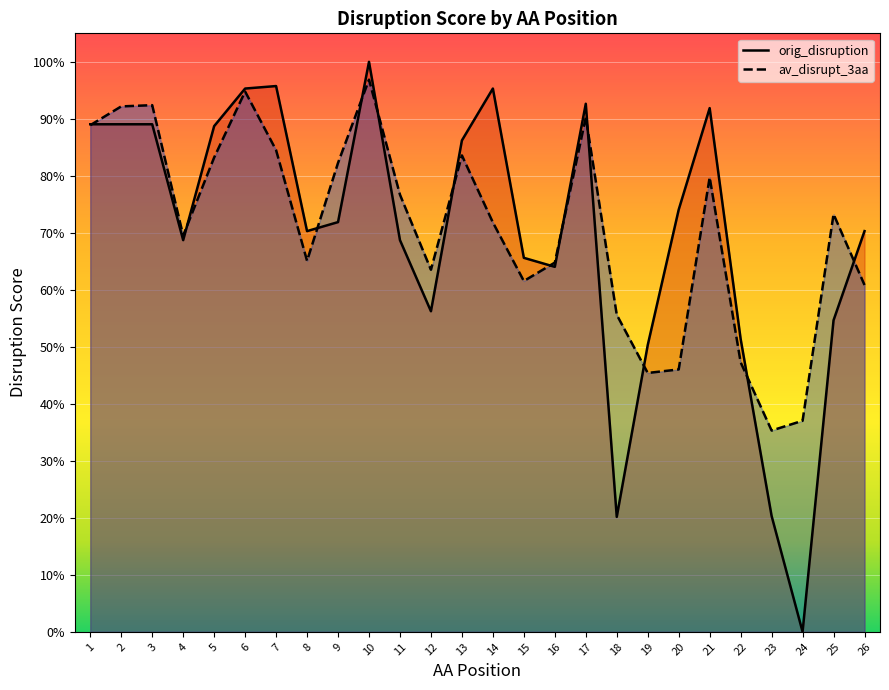

Read the av_disrupt_3aa value at 21.

0.8